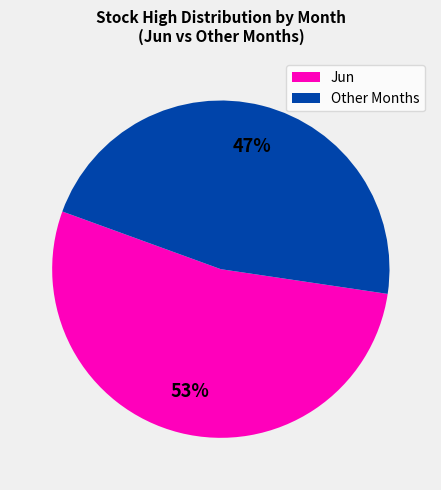

Is the sum of Other Months and Jun greater than half?

Yes